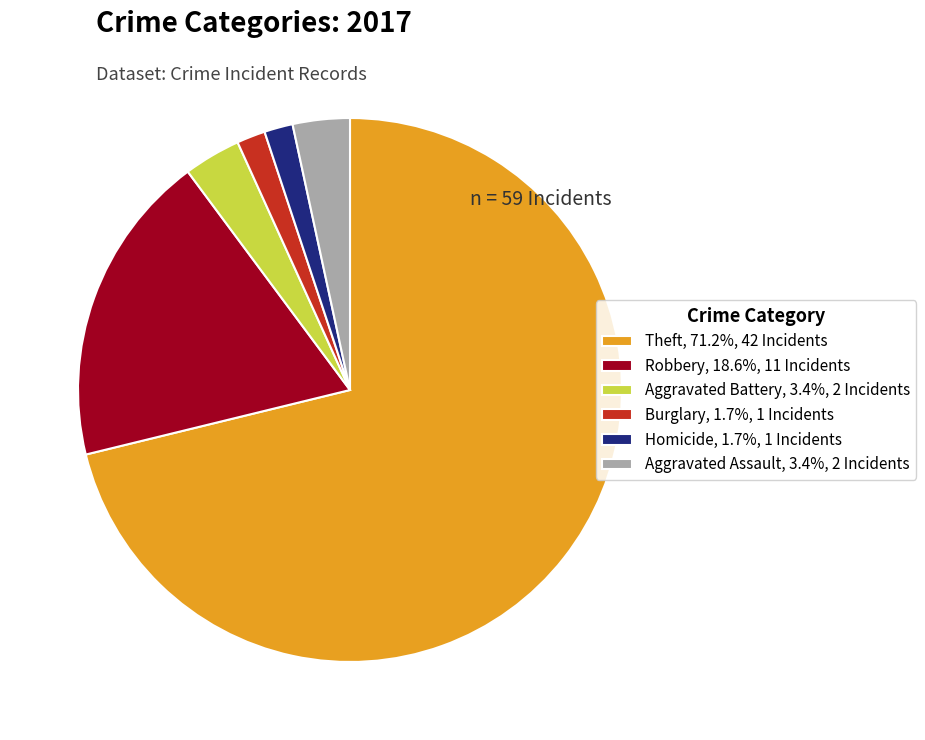

Approximately how many times larger is the value at Theft, 71.2%, 42 Incidents compared to Homicide, 1.7%, 1 Incidents?

42.0